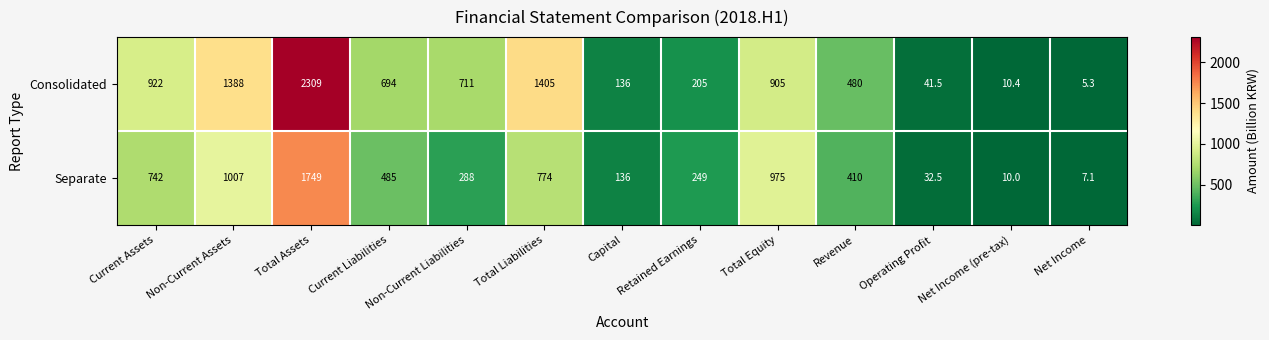

What is the difference between the second highest and second lowest values in the Consolidated series?

1394.6